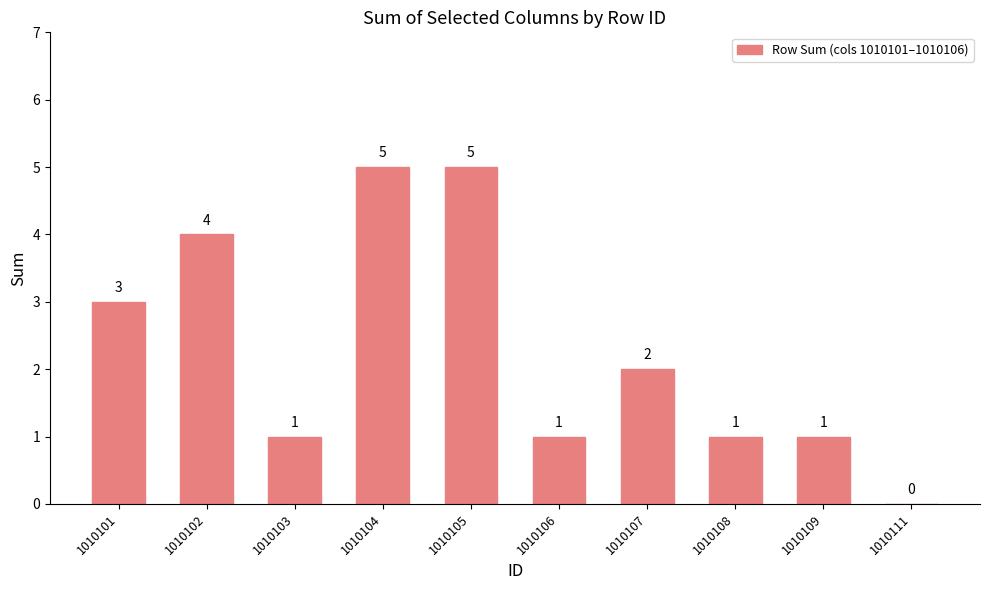

The value at 1010108 is 2. True or false?

False